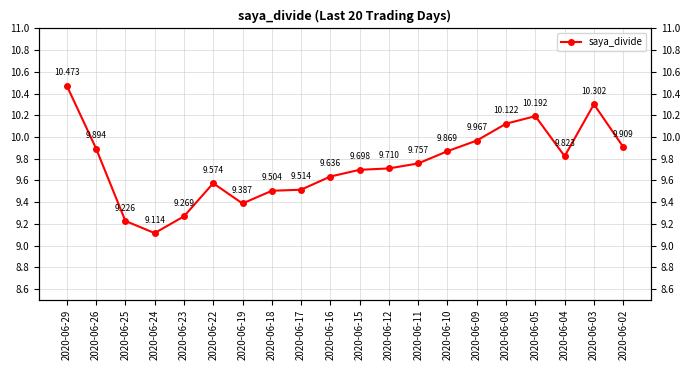

Which label corresponds to the smallest value in the chart?

2020-06-24